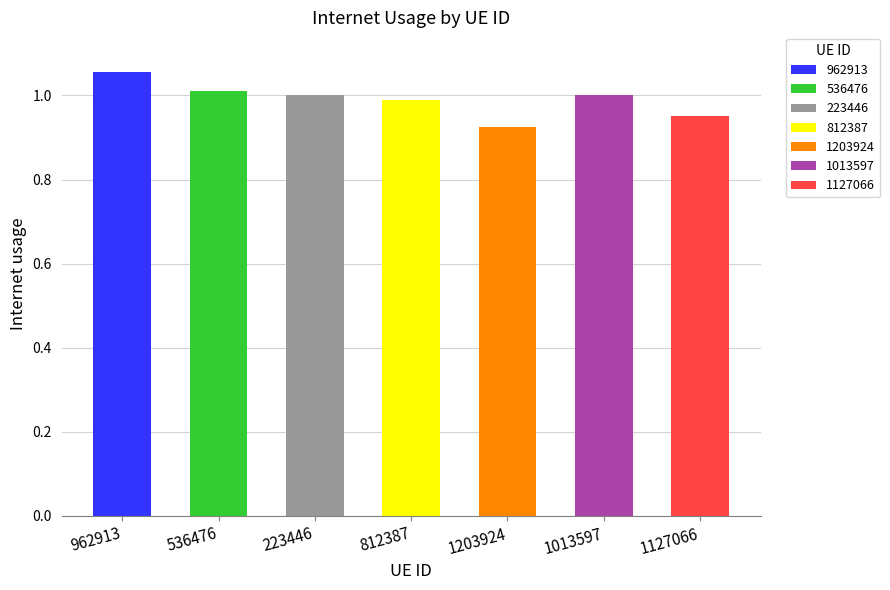

Which label corresponds to the smallest value in the chart?

1203924